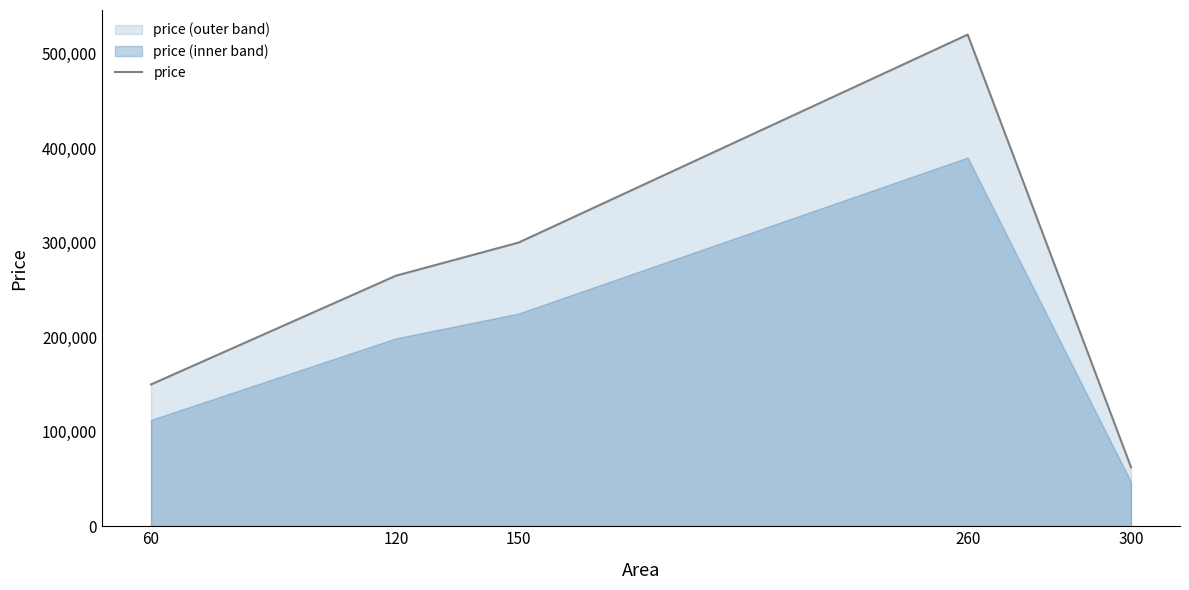

Which has a higher value, 260 or 150?

260